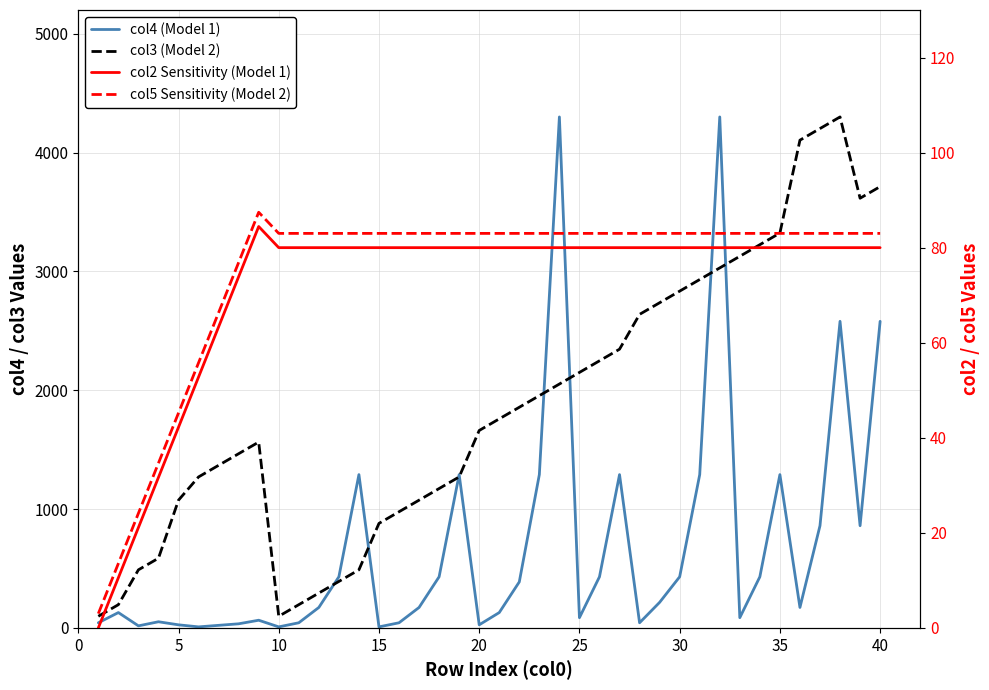

How many data points in col3 (Model 2) are less than 1759?

20